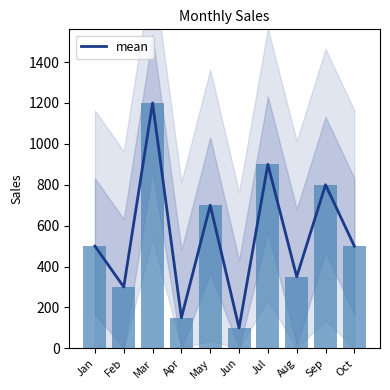

What is the difference between the maximum and minimum values?

1100